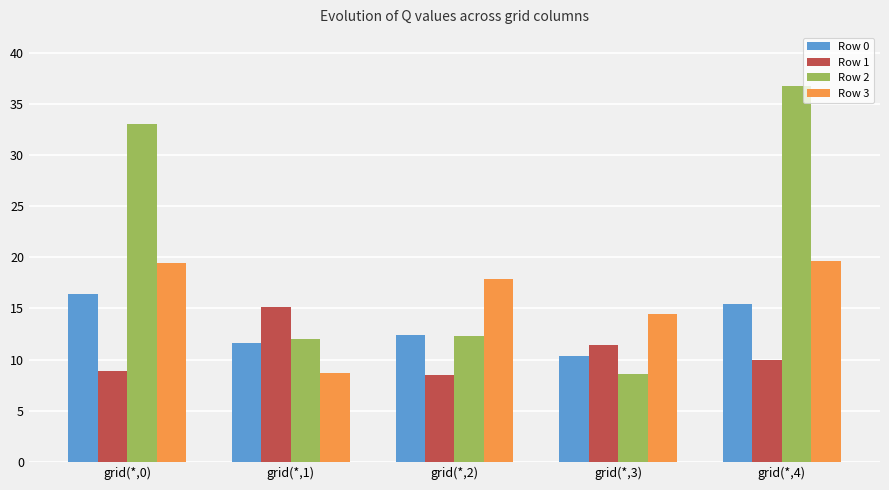

What is the label of the 4th bar from the right?

grid(*,1)